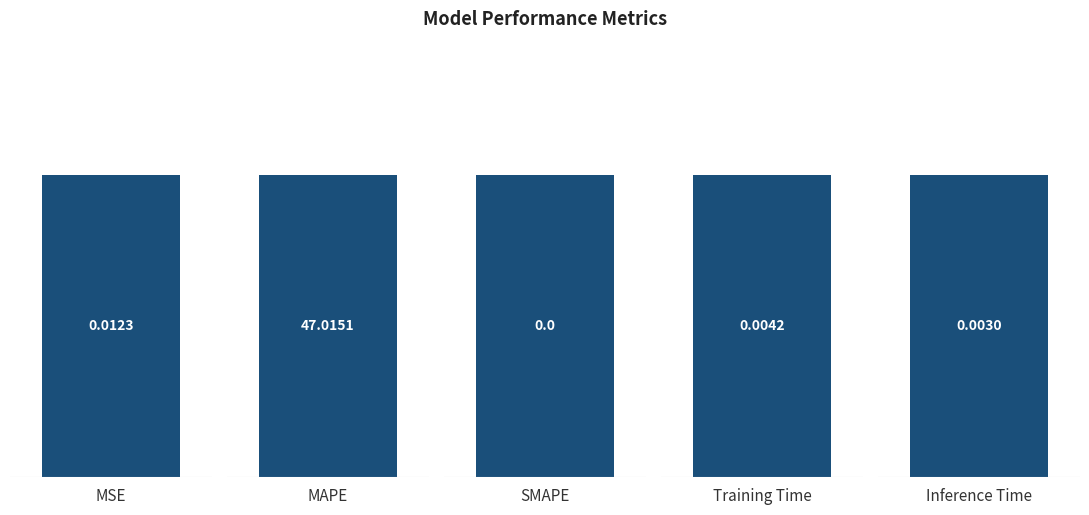

Is it true that the value at MSE is 0.0?

True